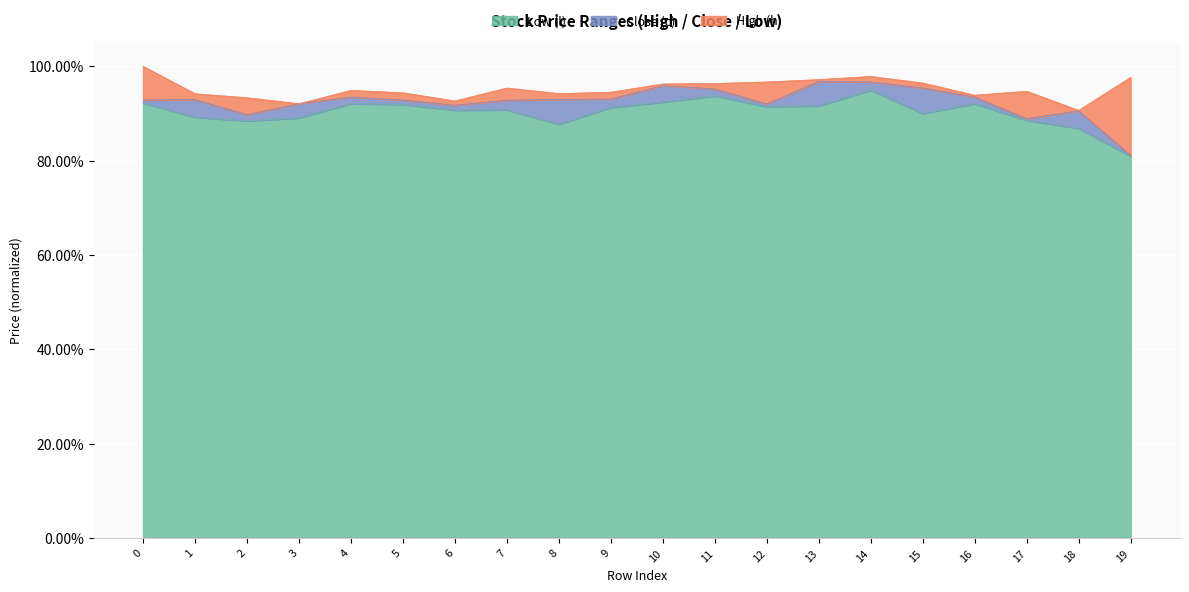

Which series has the largest total across all categories?

High (h)